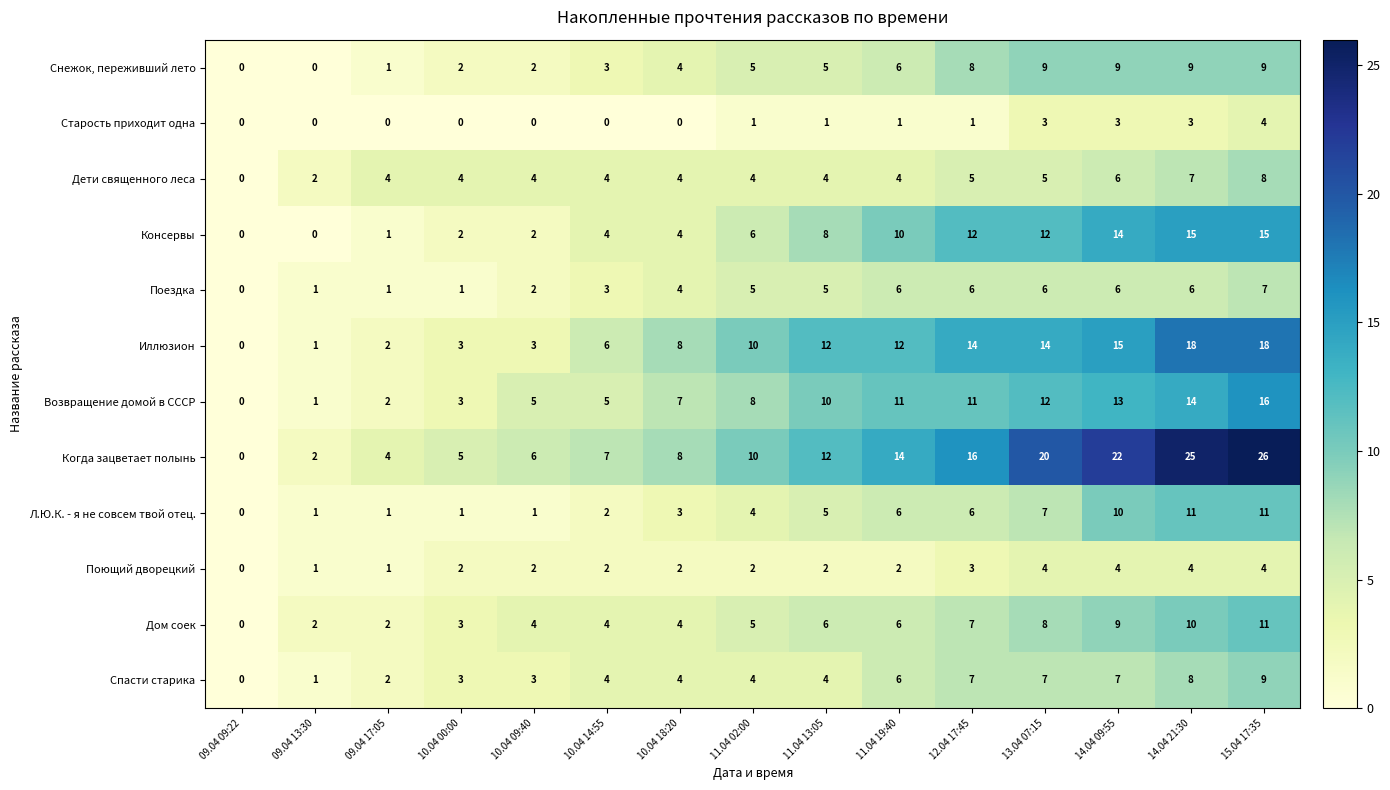

What is the total value across all series at 10.04 00:00?

29